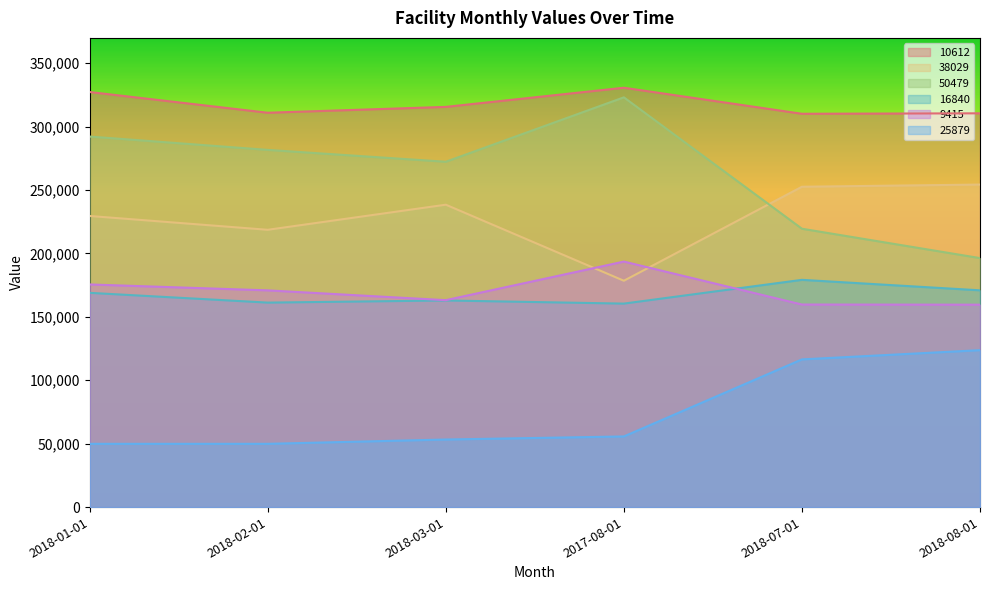

What is the difference between the 10612 values at 2018-08-01 and 2018-01-01?

16803.8